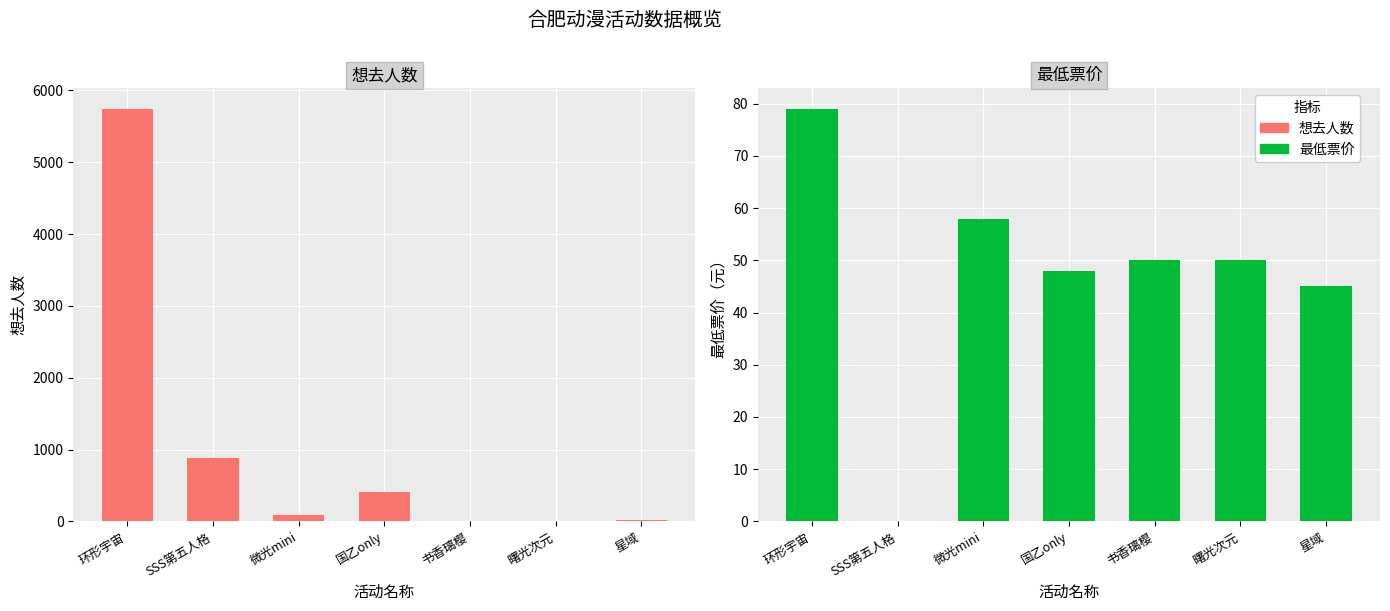

What is the label of the 6th bar from the right?

SSS第五人格